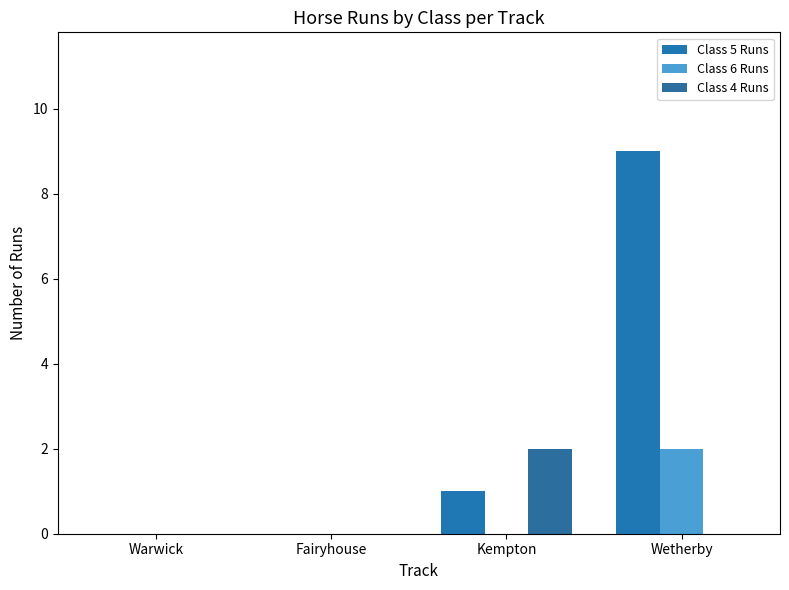

What are all the series names shown in the legend?

Class 5 Runs, Class 6 Runs, Class 4 Runs